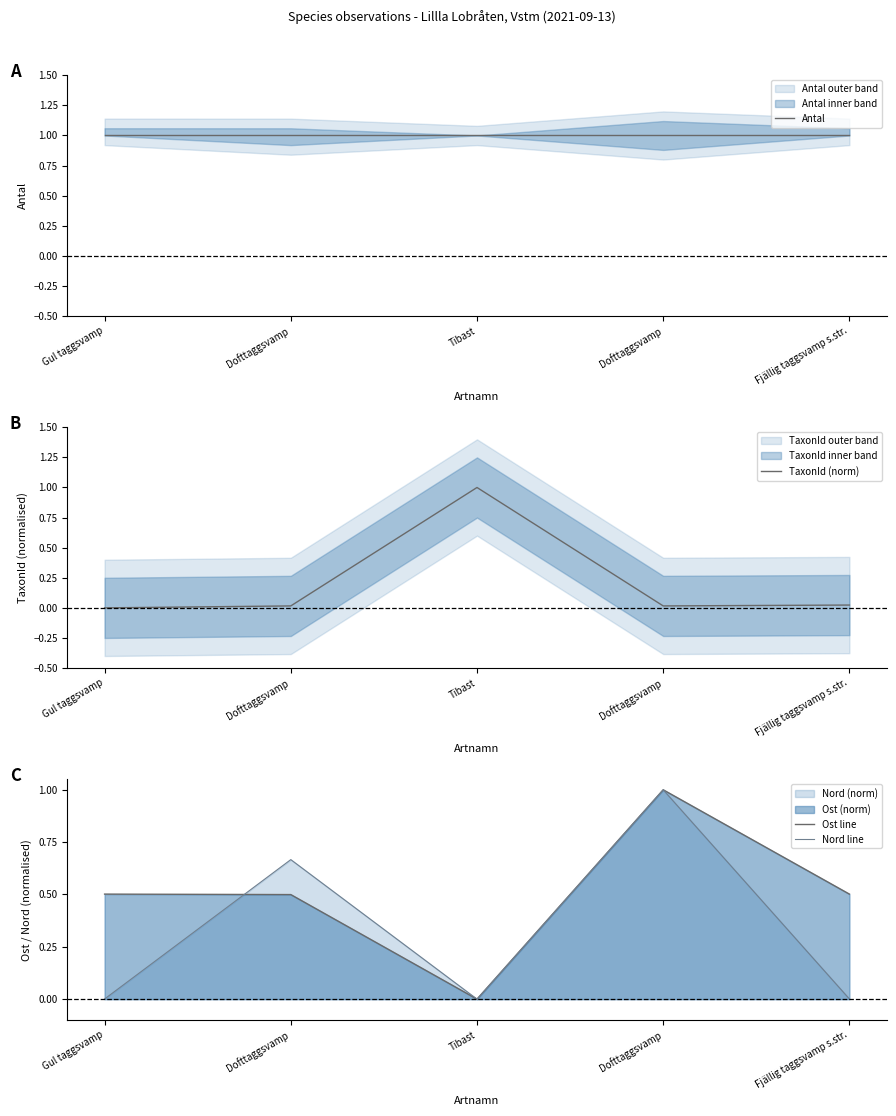

What is the label of the 5th point from the right?

Gul taggsvamp